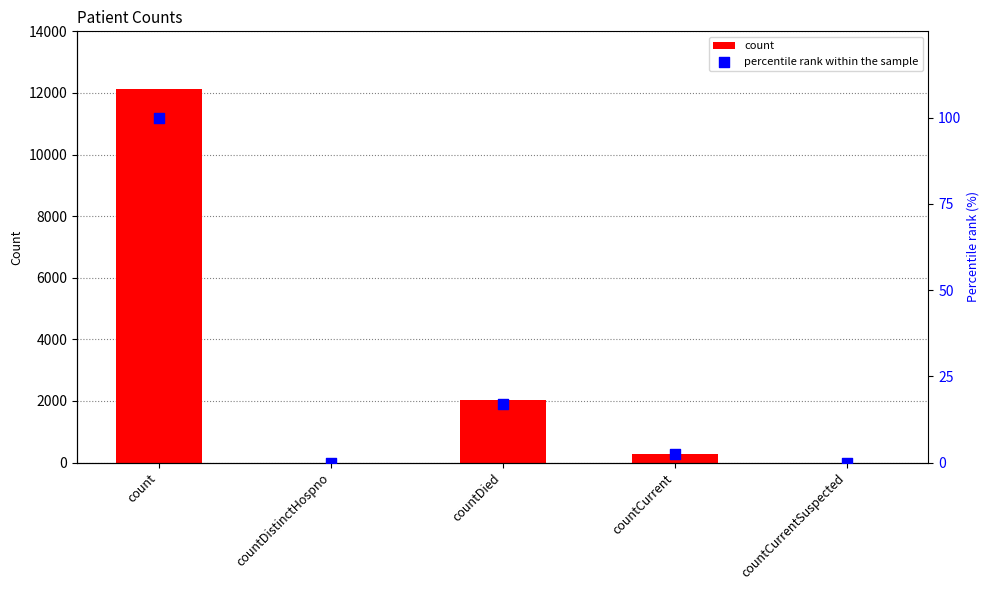

At how many categories does at least one series exceed 4630?

1